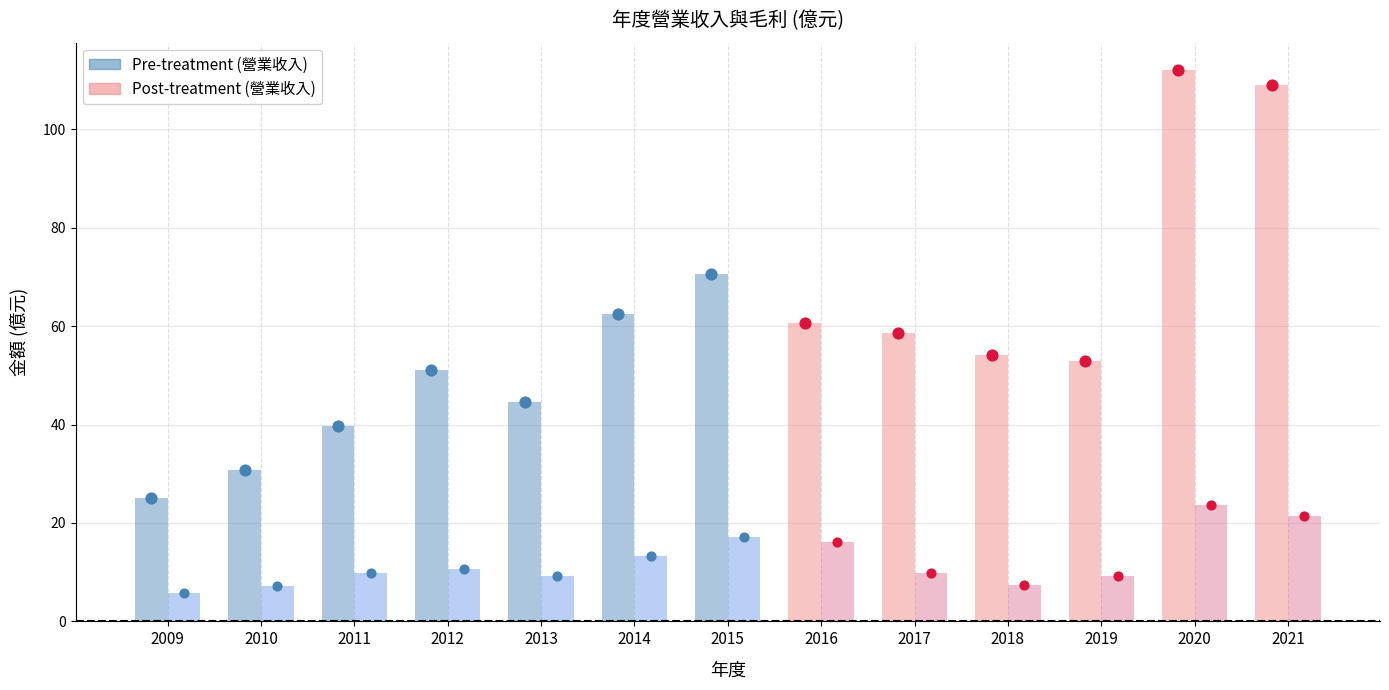

Which series contains the highest Y value?

營業收入